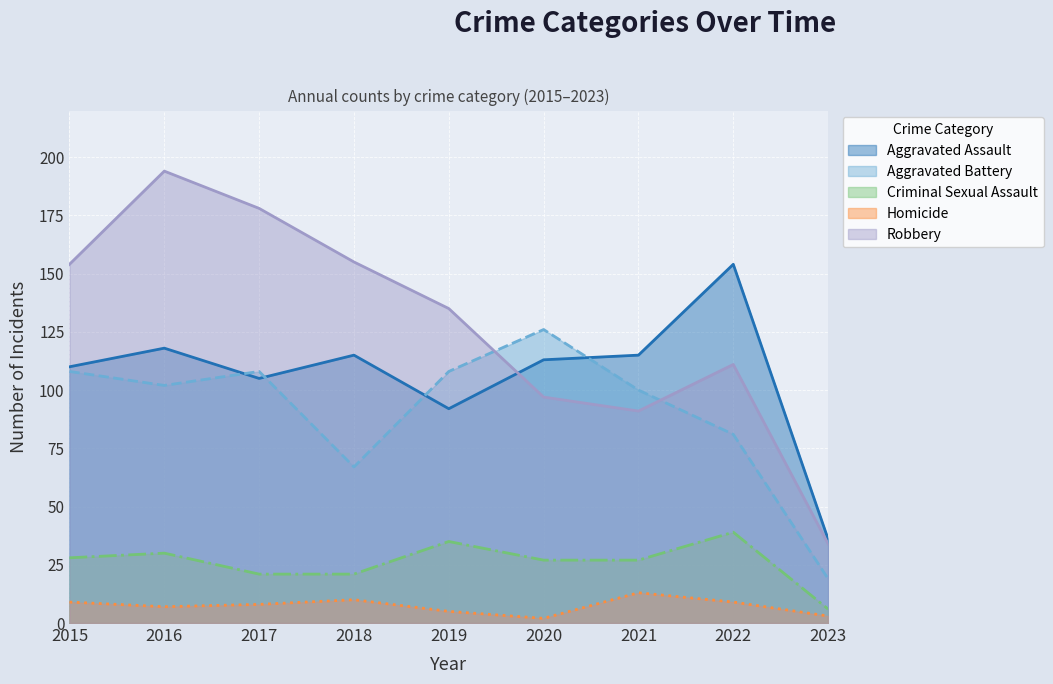

What is the minimum value shown in the chart?

2